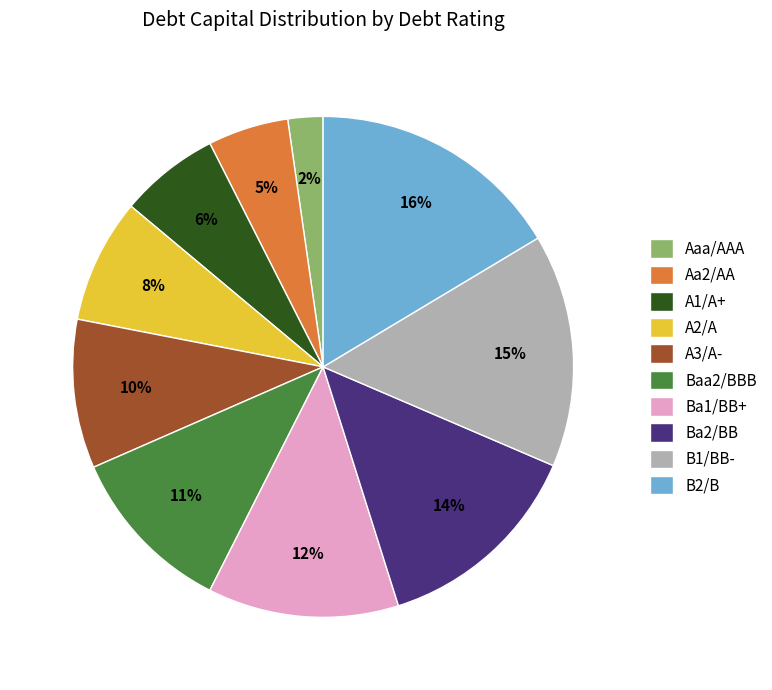

To the nearest percent, what is the combined percentage of B2/B and A3/A-?

26%